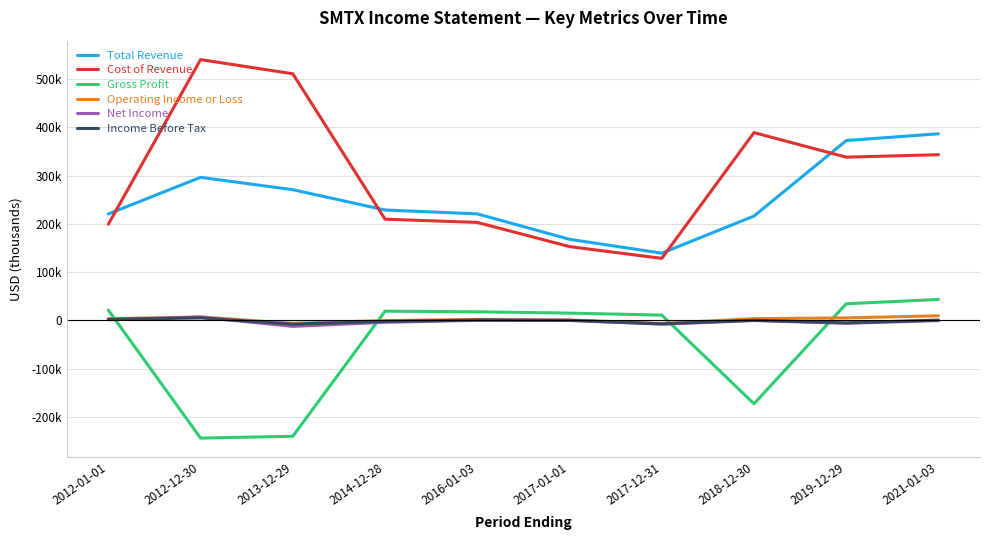

What are all the series names shown in the legend?

Total Revenue, Cost of Revenue, Gross Profit, Operating Income or Loss, Net Income, Income Before Tax